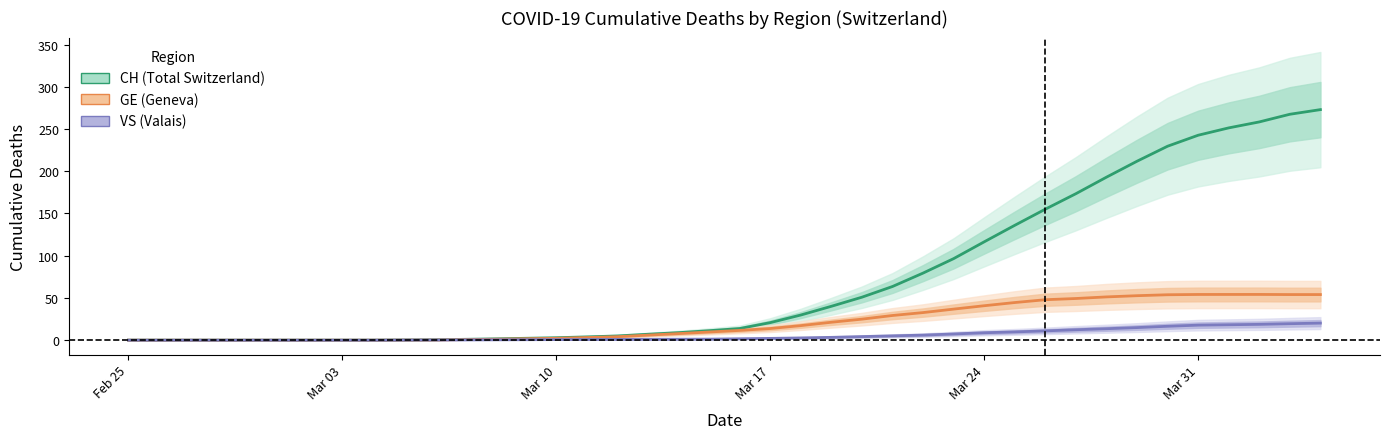

How many distinct data groups are displayed?

3